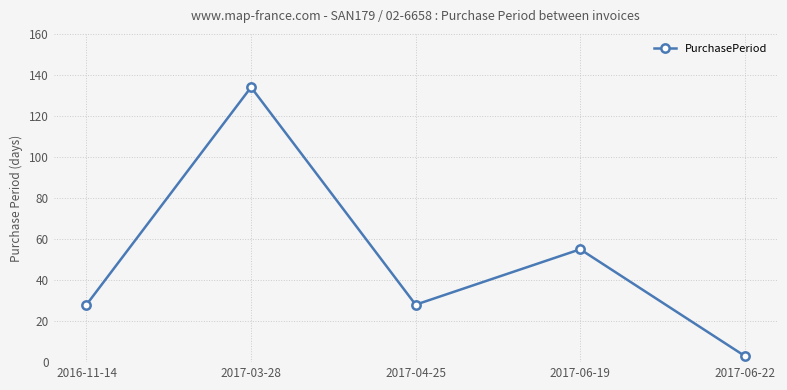

What is the ratio of the value at 2017-06-22 to the value at 2017-04-25?

0.1